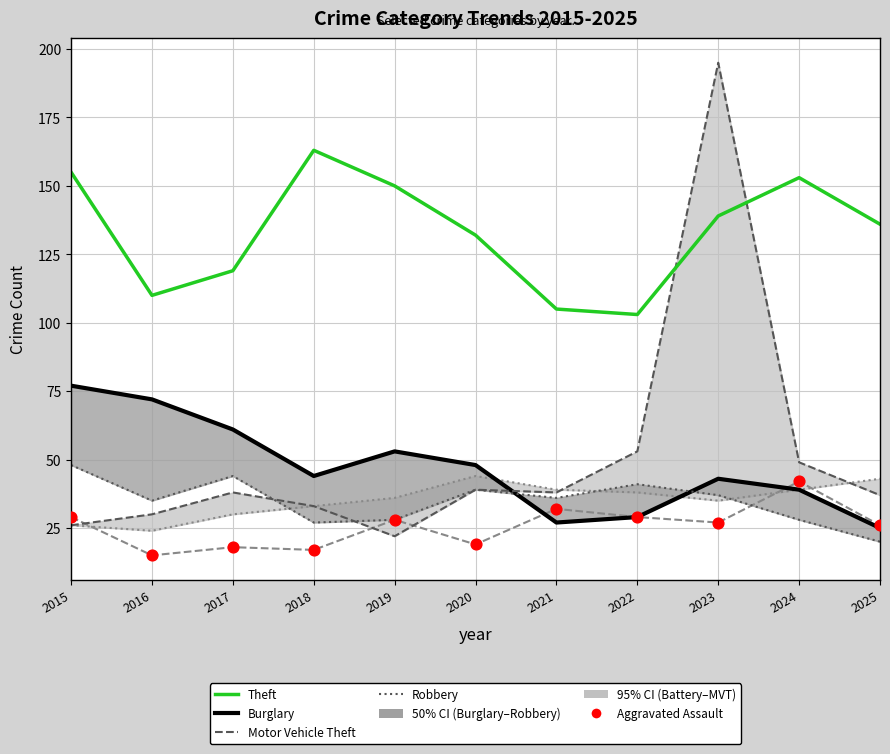

At which category is the sum across all series the highest?

2023